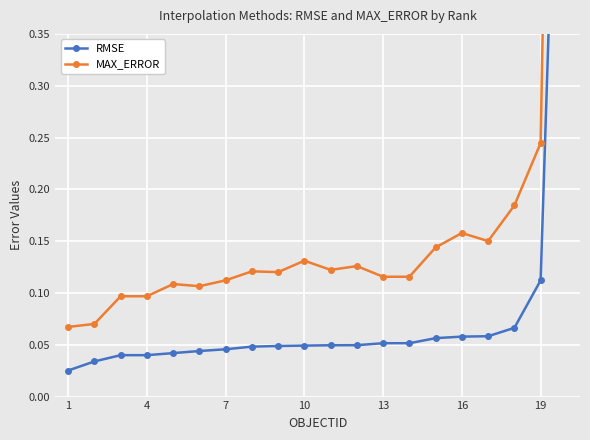

What is the approximate value of MAX_ERROR at 7?

0.1